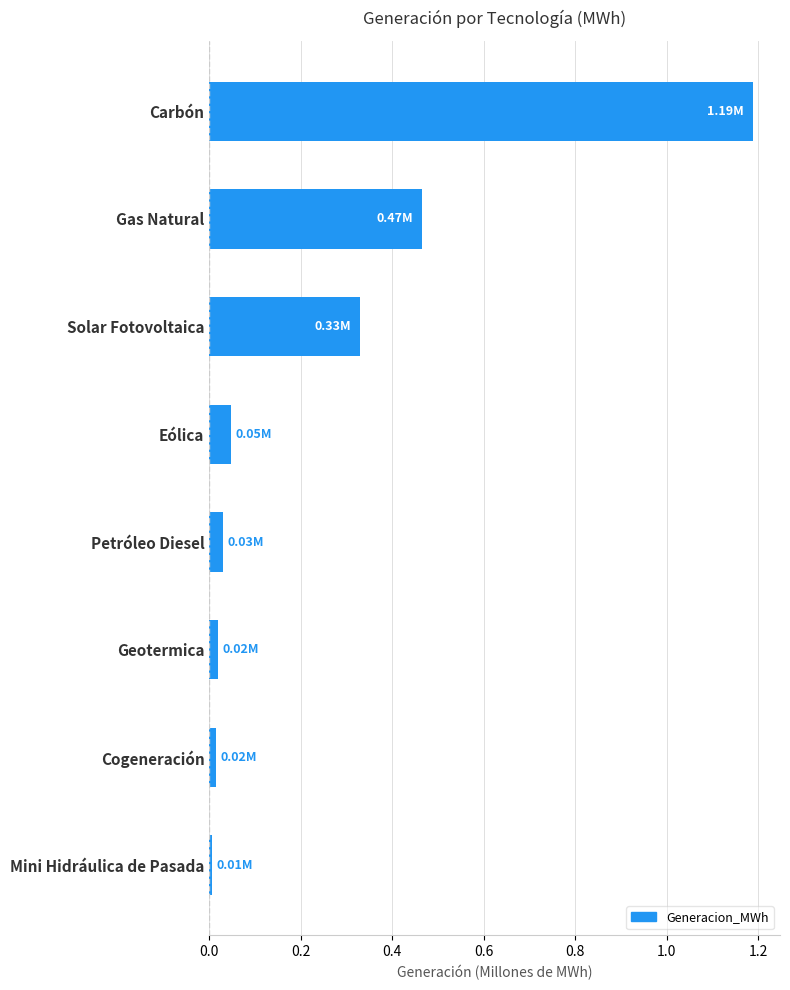

Does the chart contain stacked bars?

No